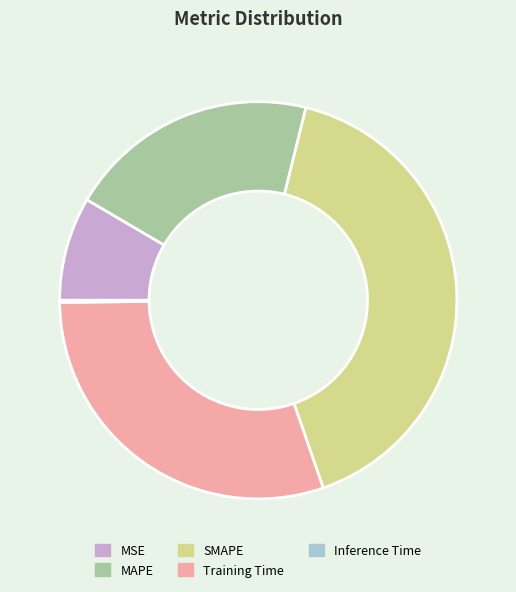

Is it true that MAPE is 30% of the pie?

False